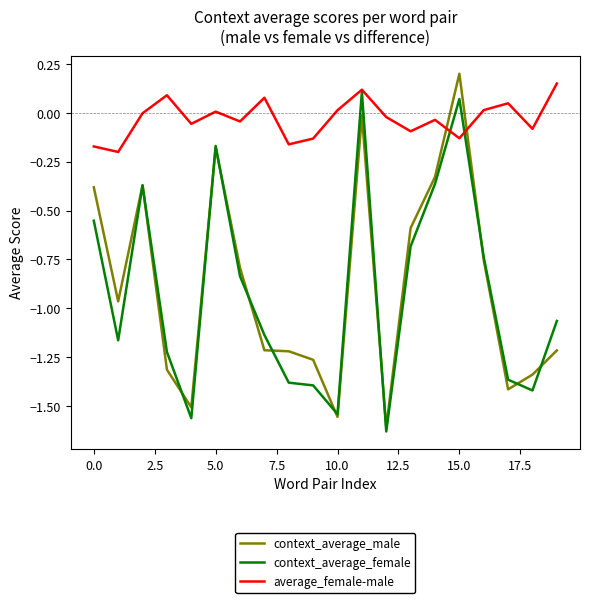

True or false: context_average_male has more than 2 points higher than both neighbors.

True